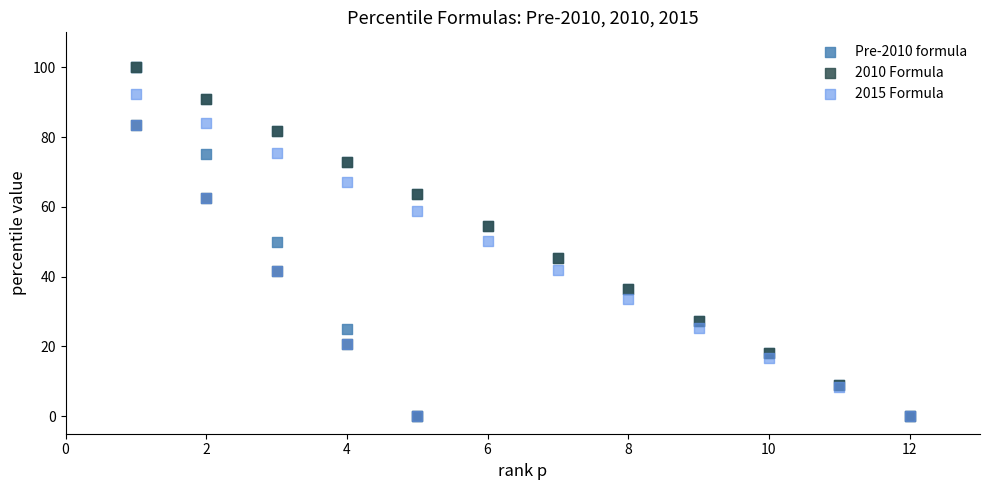

What are all the series names shown in the legend?

Pre-2010 formula, 2010 Formula, 2015 Formula